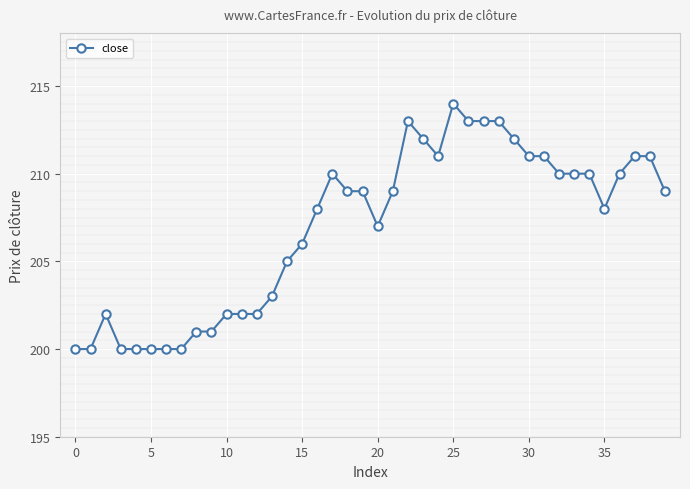

What is the average value?

207